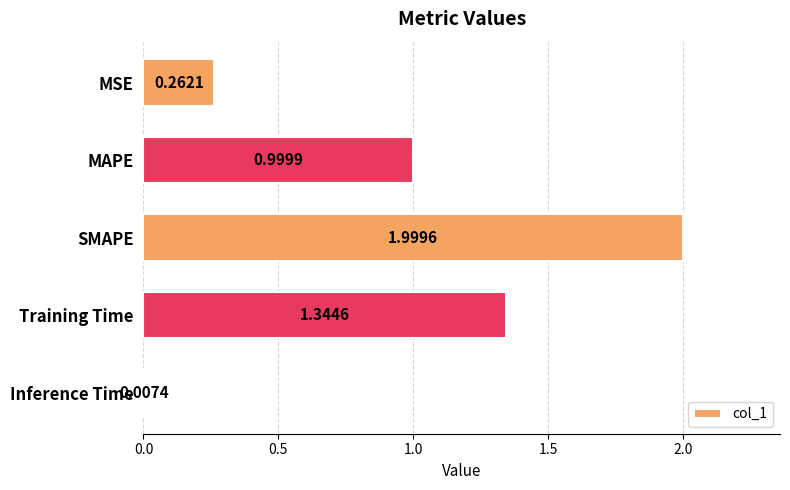

What is the sum of all values?

4.6